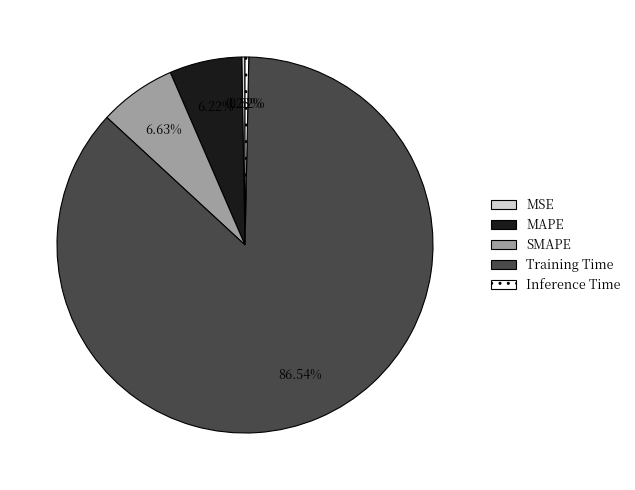

What is the largest slice in the pie chart?

Training Time